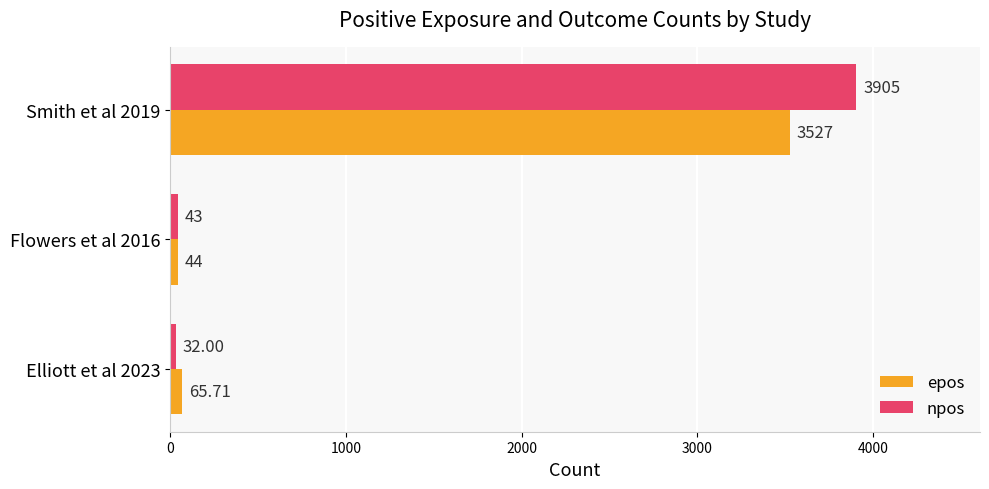

What is the minimum value for epos?

44.0